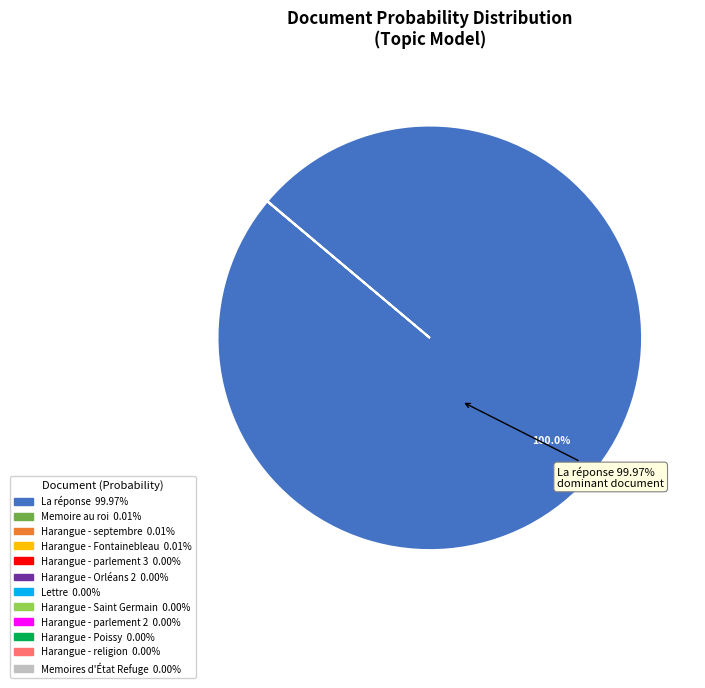

Which slice is the largest?

La réponse